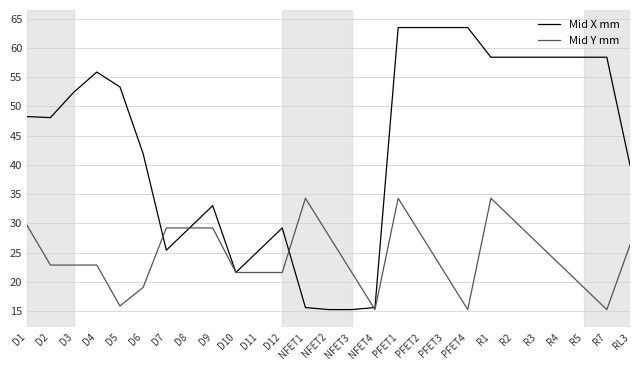

How many lines are shown in the chart?

2